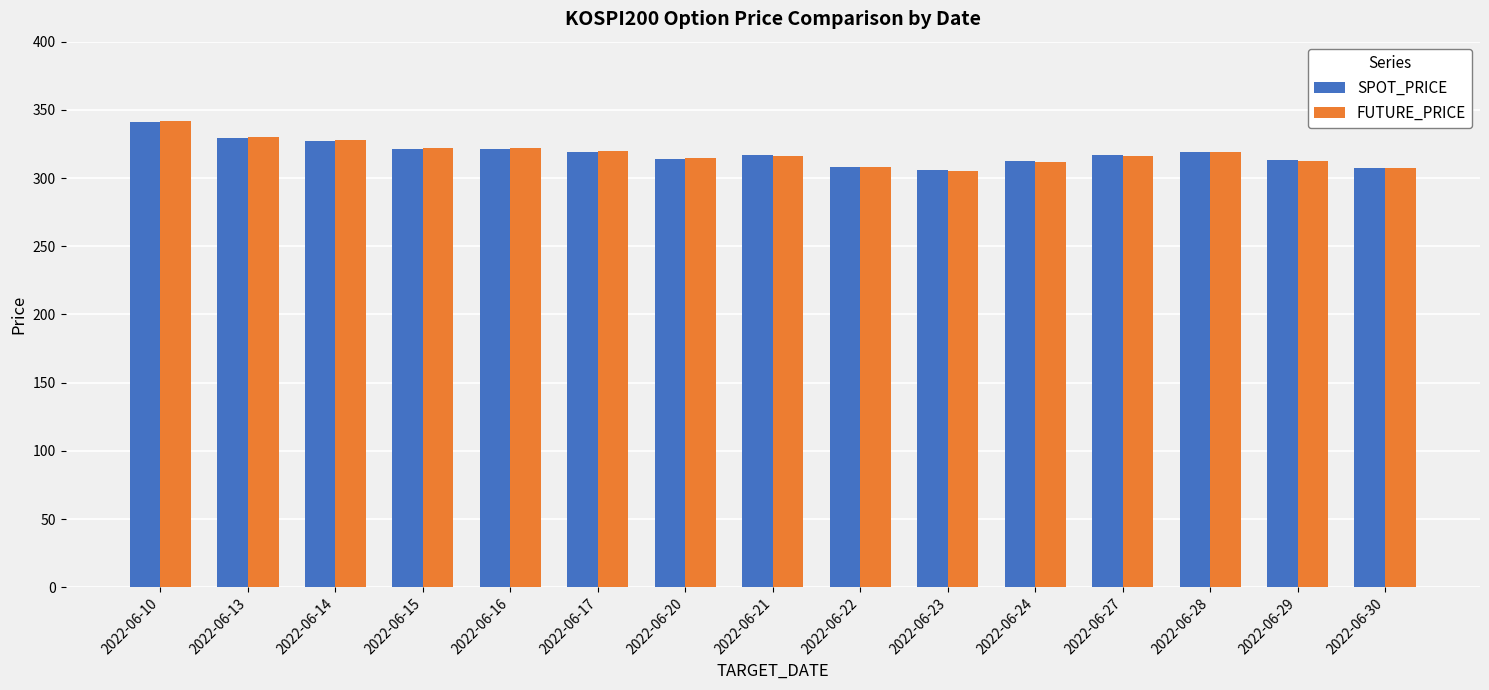

Is the value of FUTURE_PRICE at 2022-06-10 greater than the value of SPOT_PRICE at 2022-06-24?

Yes